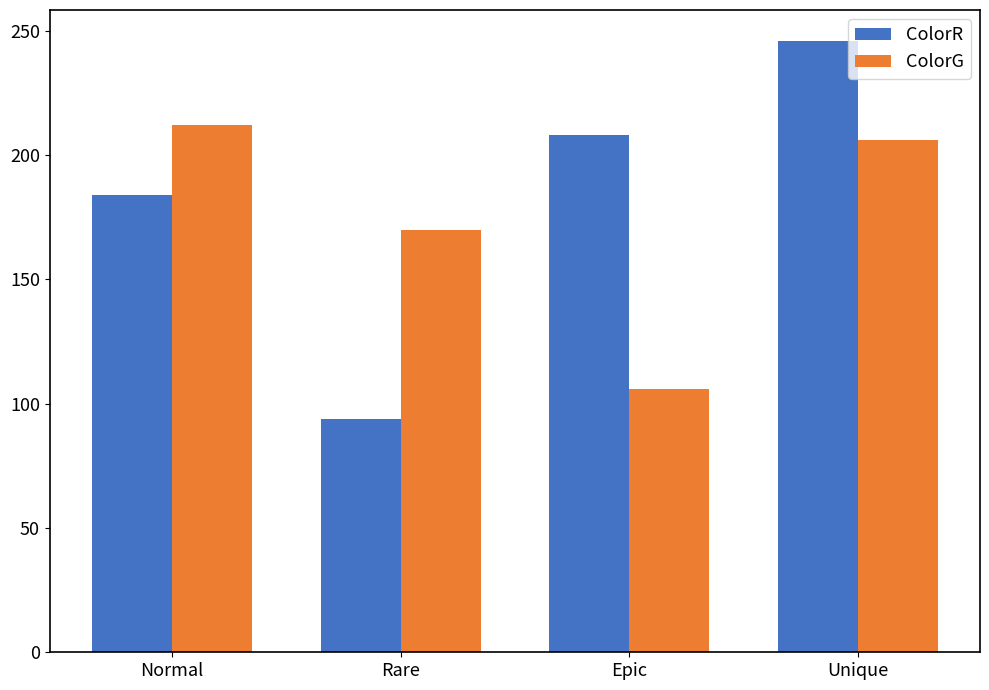

What is the spread (max minus min) of values at Normal?

28